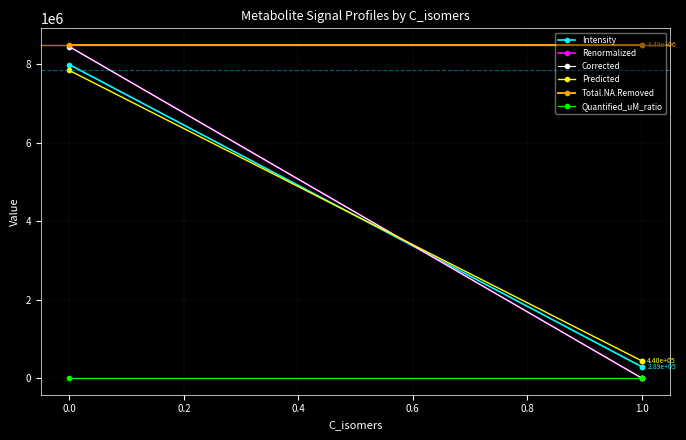

Is this an area chart (filled region under the line)?

No